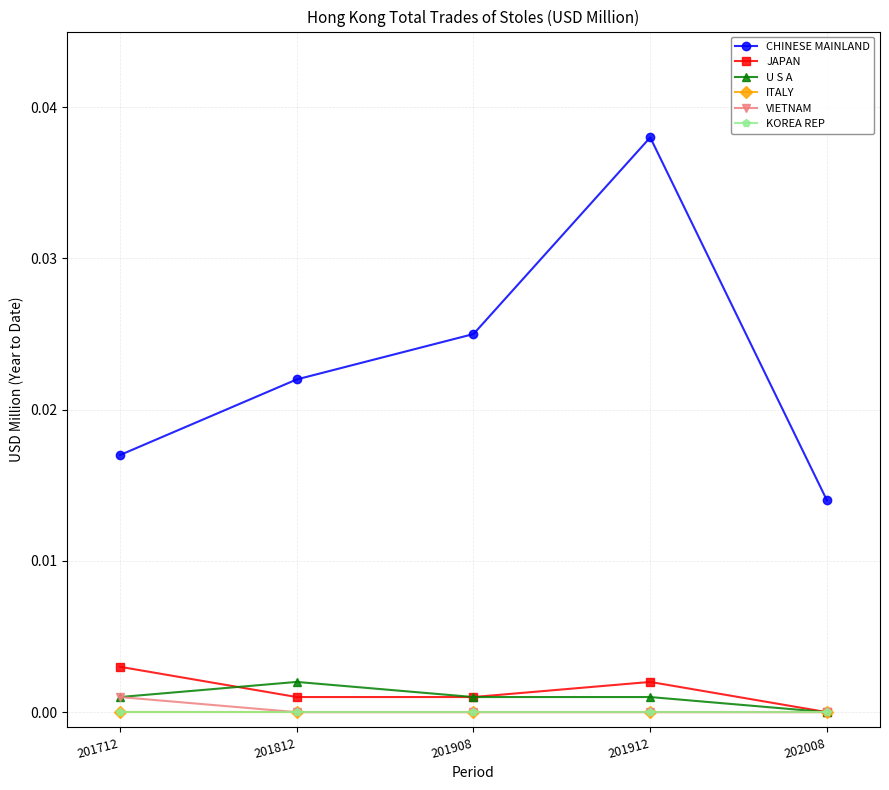

List the series in order of their peak value, highest first.

CHINESE MAINLAND, JAPAN, U S A, VIETNAM, ITALY, KOREA REP